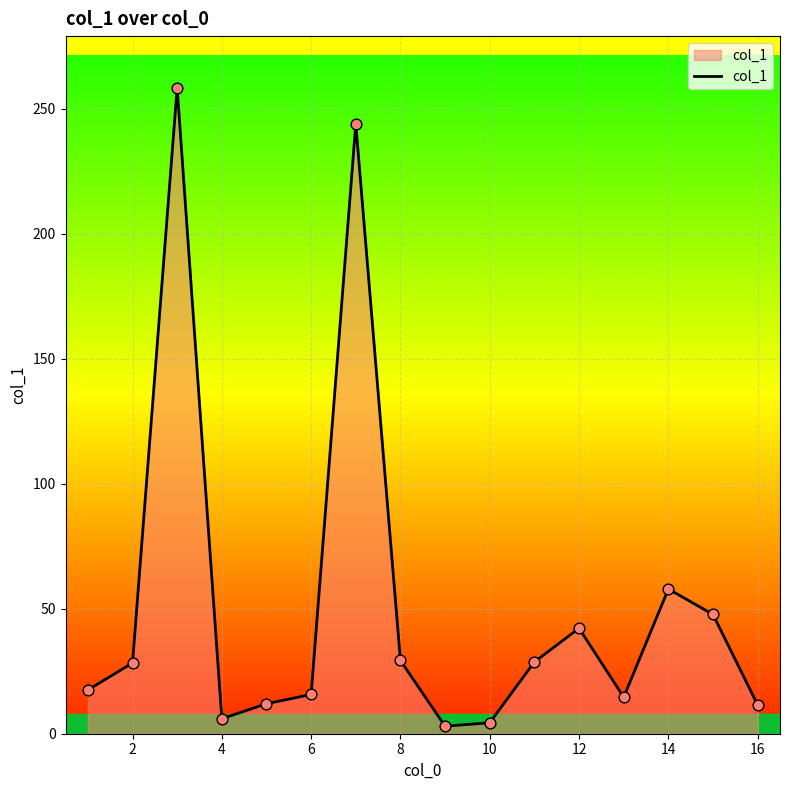

What is the difference between the maximum and minimum values?

255.4